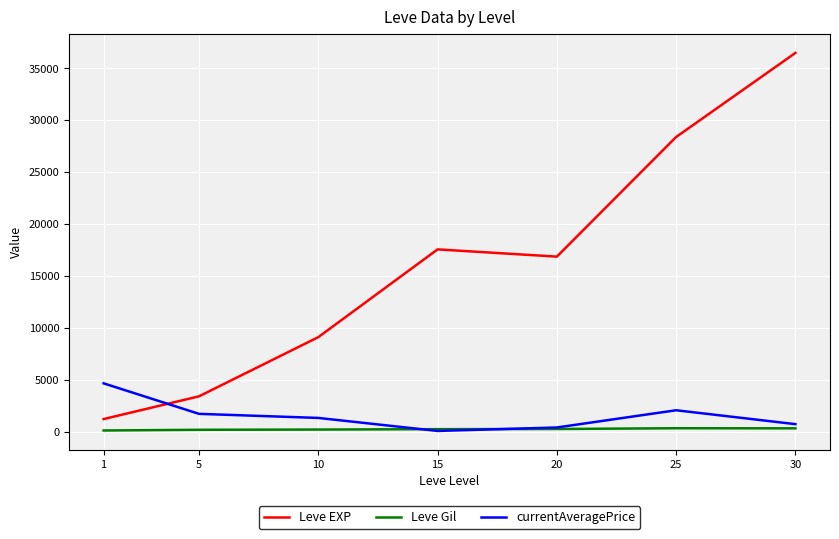

Rank the series by their maximum value, from lowest to highest.

Leve Gil, currentAveragePrice, Leve EXP